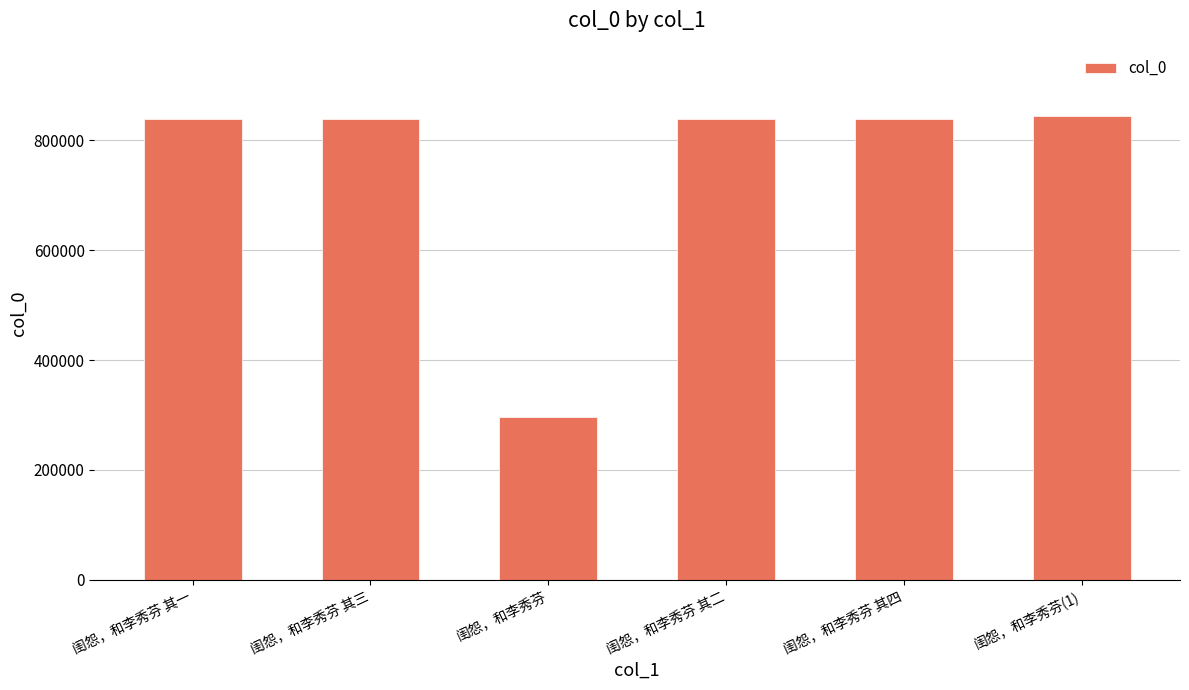

What is the smallest value displayed?

297219